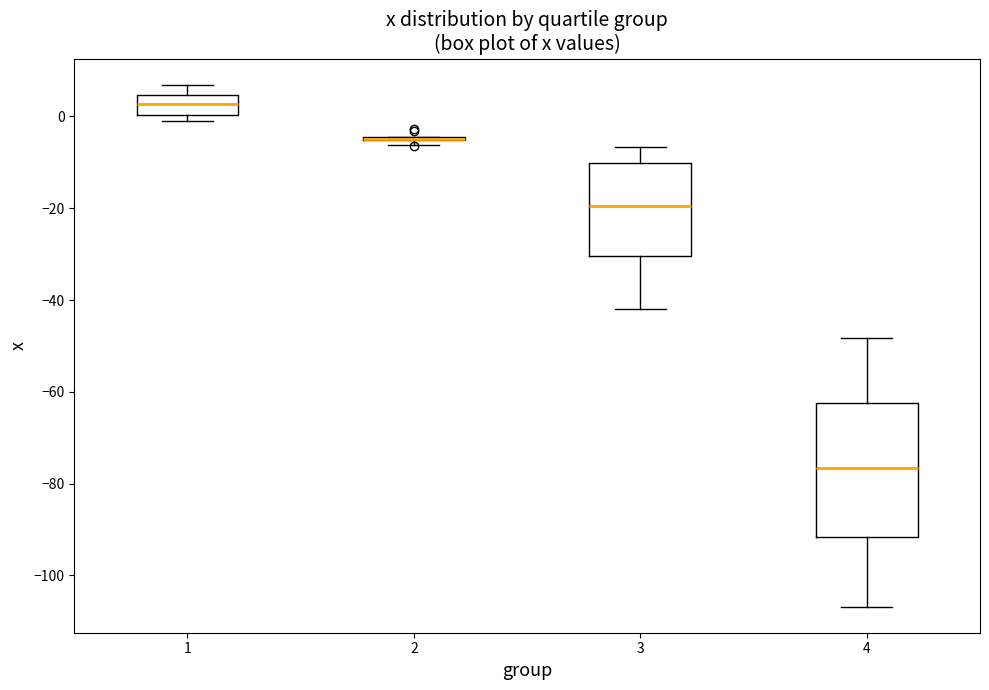

Which box is the tallest, from its lower edge to its upper edge?

4